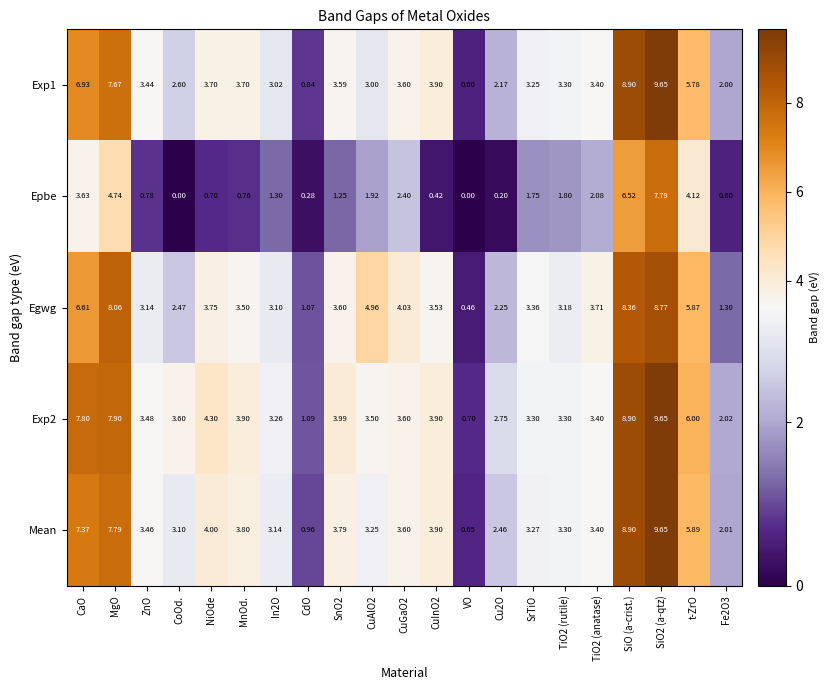

At which label is Mean closest to 5?

t-ZrO